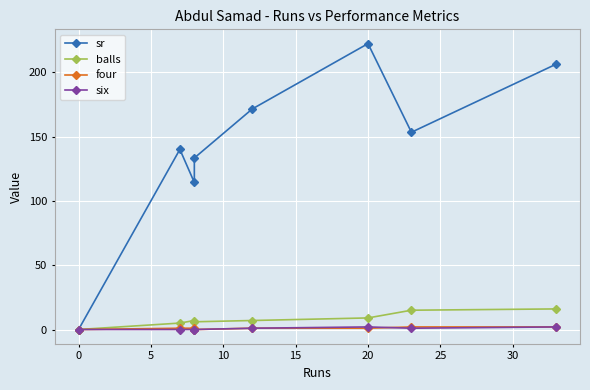

True or false: sr and four cross at least once.

False